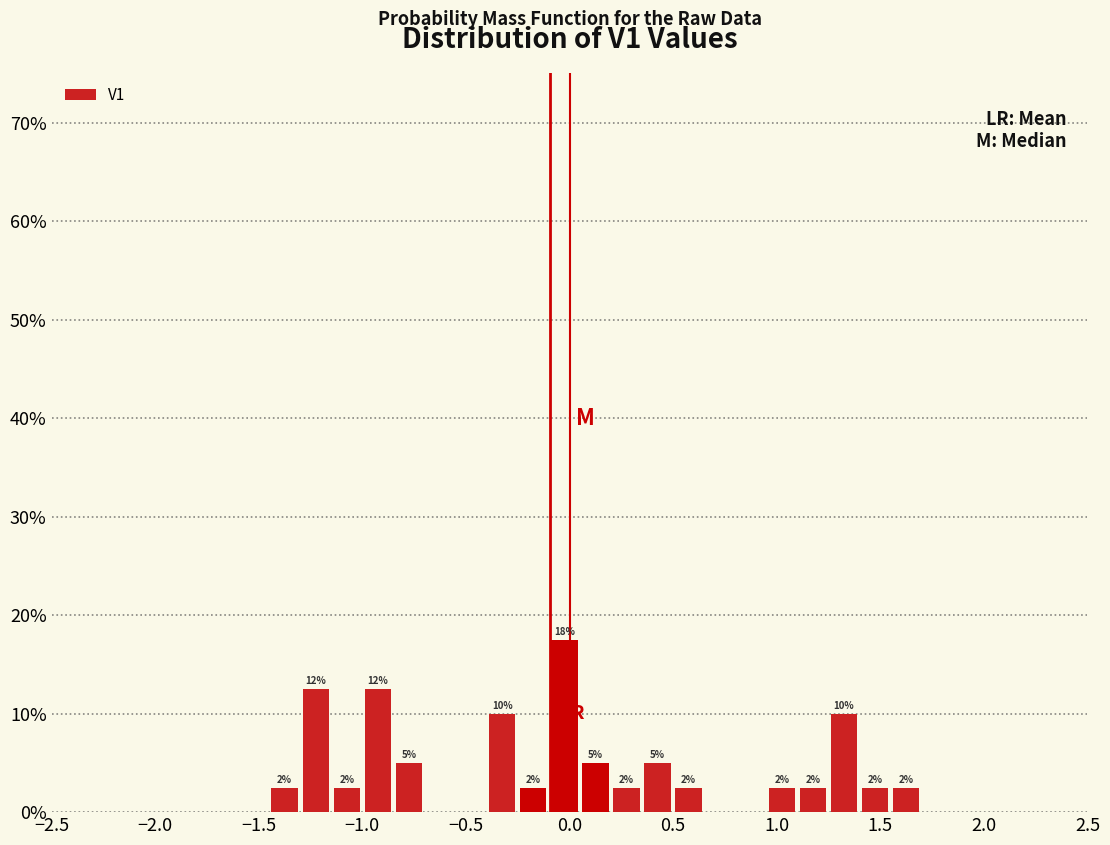

Around what value on the x-axis is the tallest bar? Give the approximate position of its centre, as read against the axis.

0.00